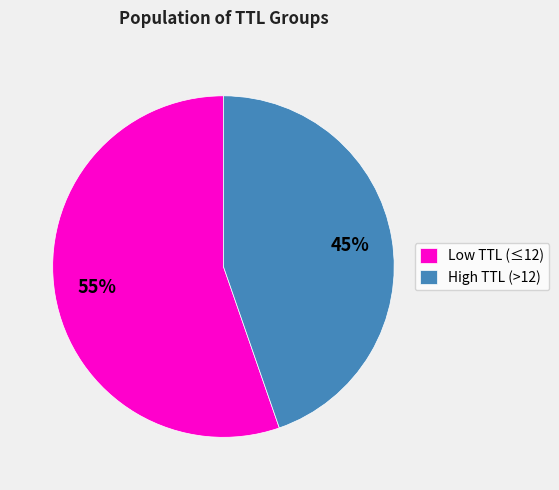

Count the number of slices in the pie.

2